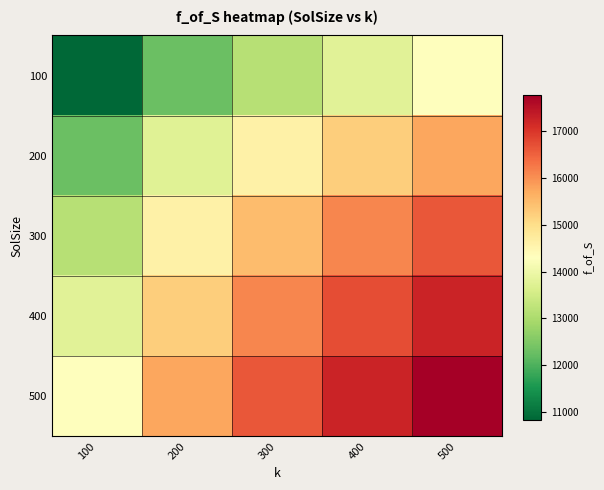

How many series are shown in this chart?

5